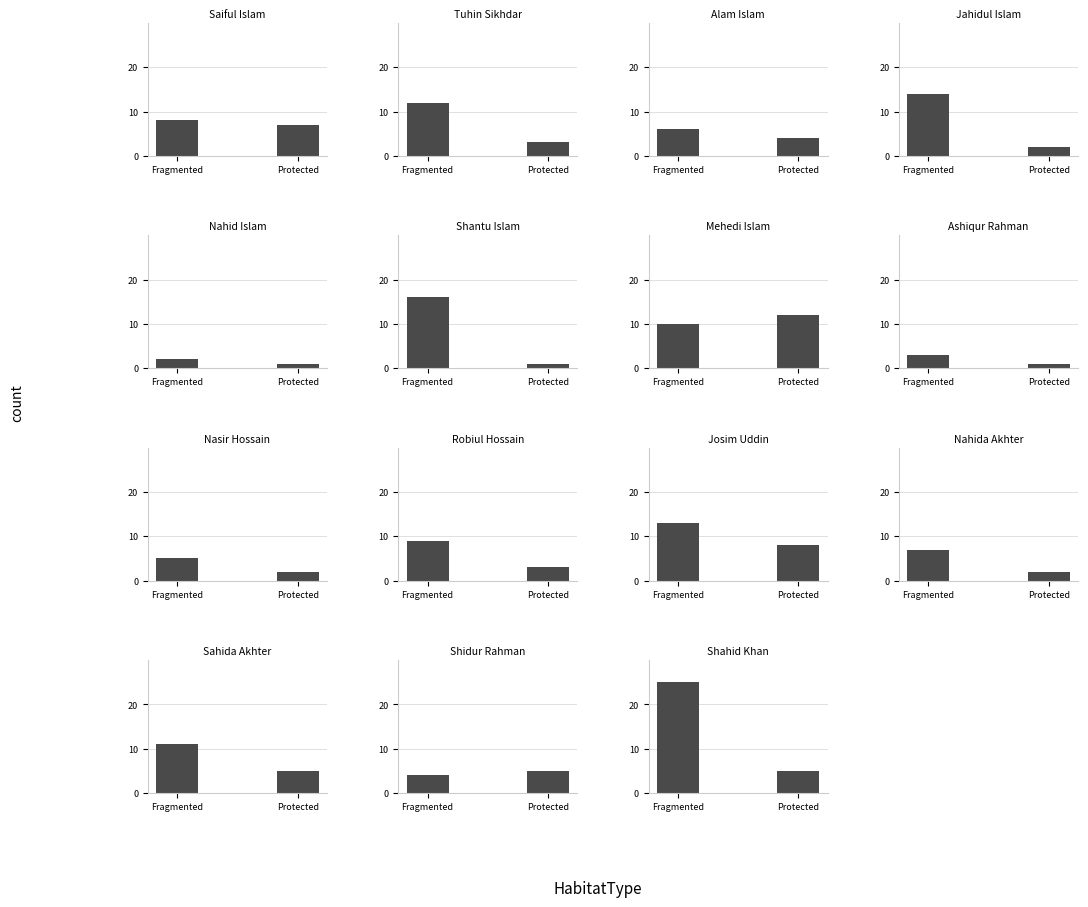

What are all the series names shown in the legend?

Fragmented, Protected